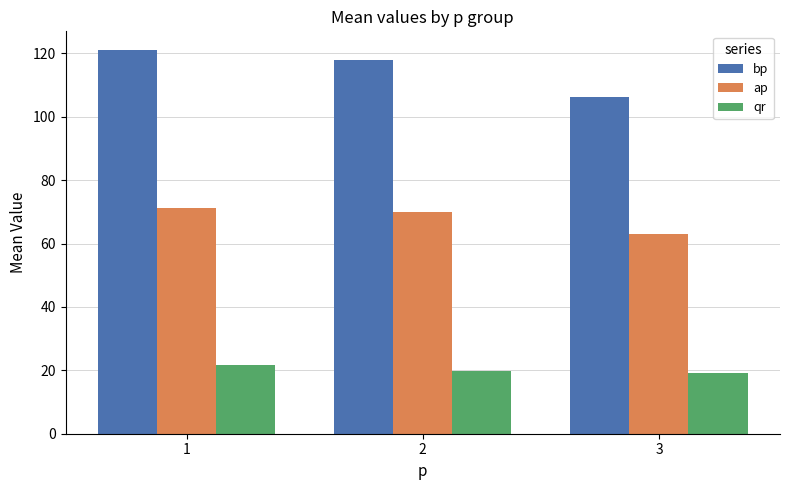

Reading left to right, what are all the values shown in this chart?

bp: 120.9	118.0	106.2
ap: 71.2	70.0	63.0
qr: 21.7	19.7	19.2